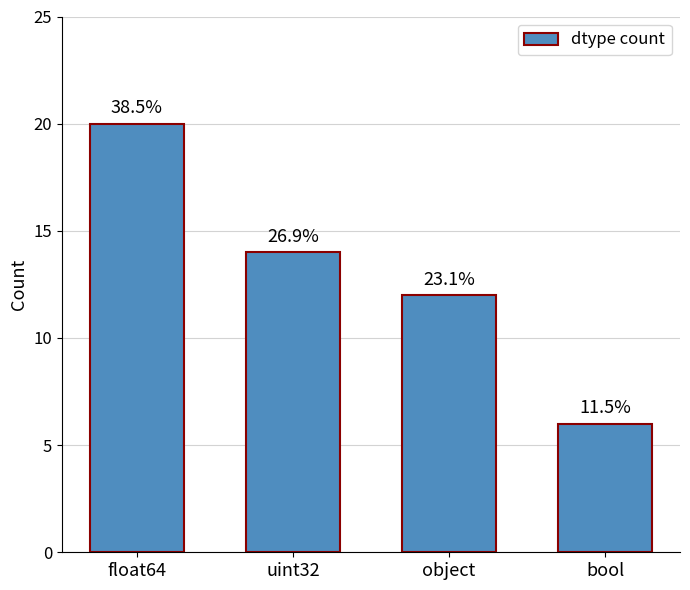

Does the chart contain any negative values?

No